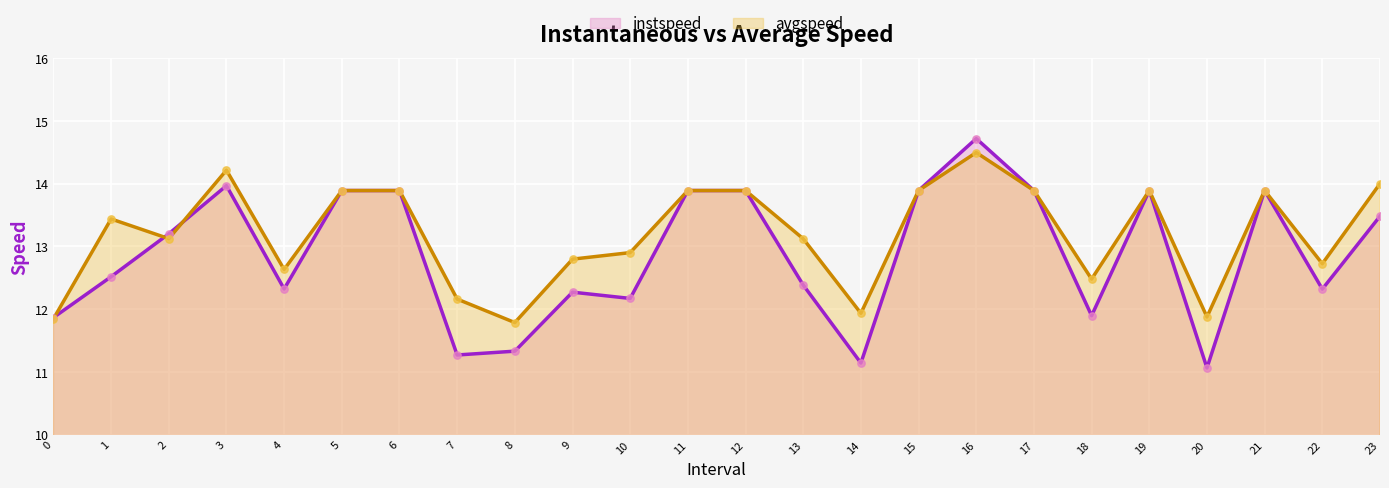

What are all the series names shown in the legend?

instspeed, avgspeed